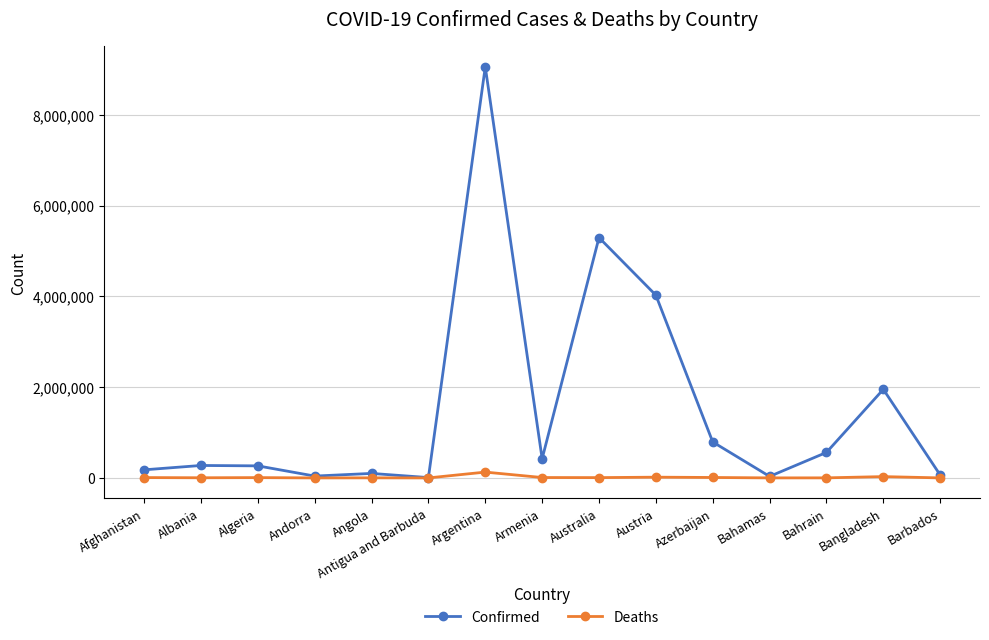

What is the value of the Confirmed point at the 12th from the left?

33372